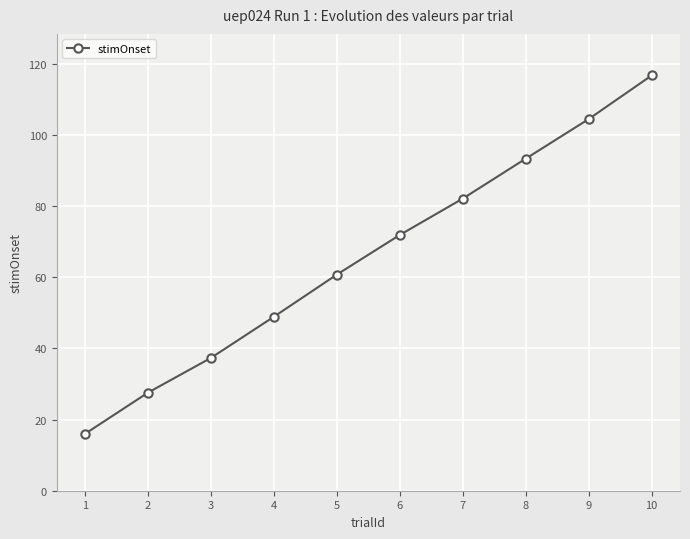

List the labels in order of value, largest first.

10, 9, 8, 7, 6, 5, 4, 3, 2, 1